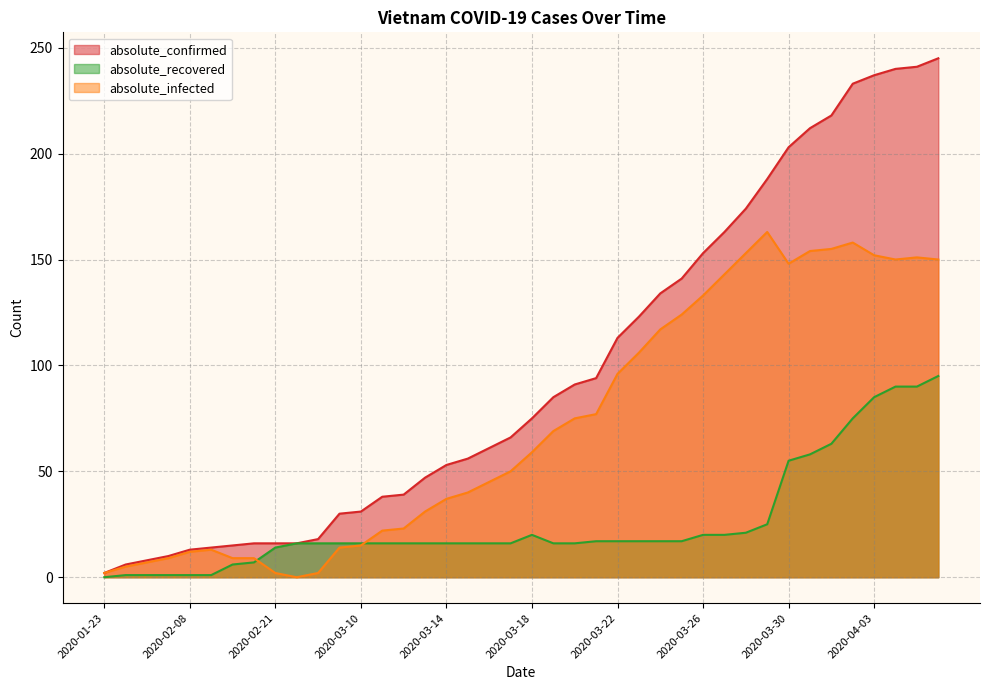

Does the chart display data point markers on the line(s)?

No